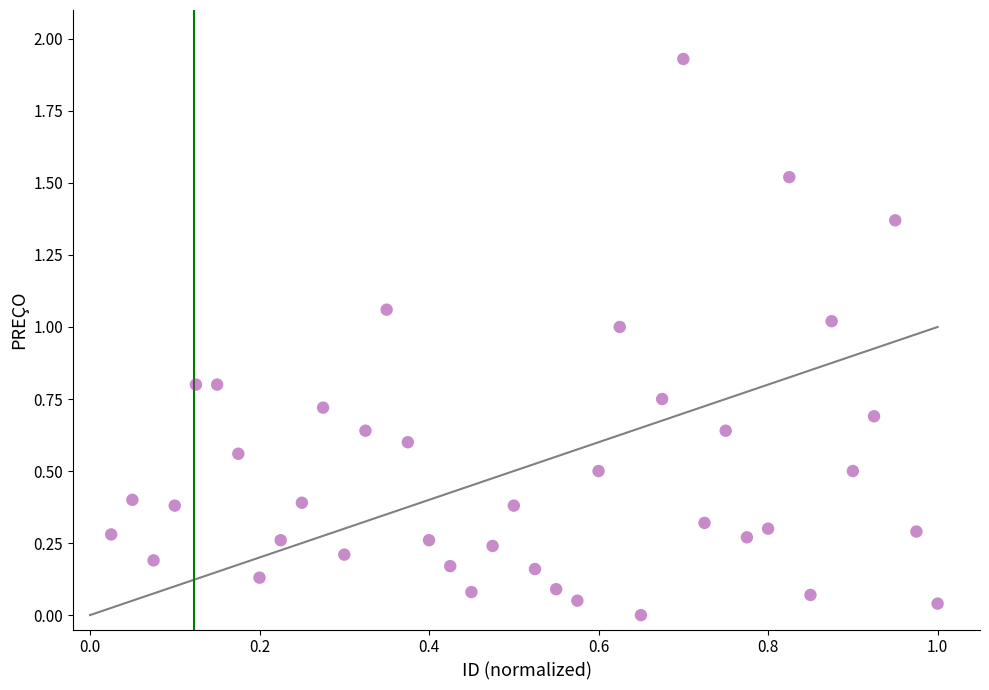

What is the range of X values (max minus min)?

1.0